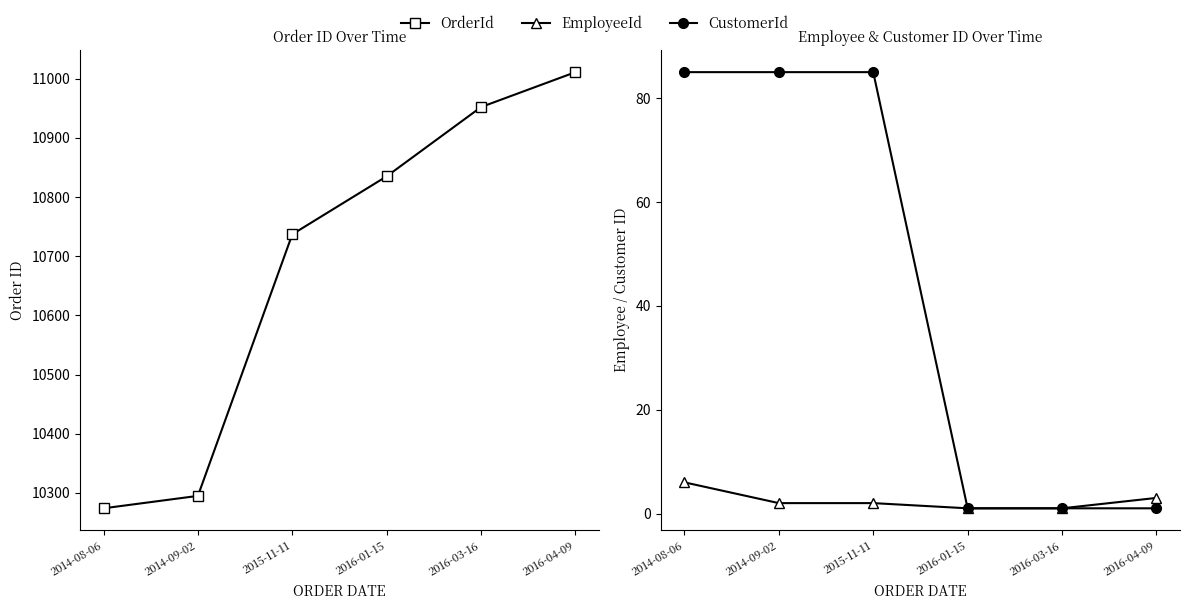

Does the chart have visible grid lines?

No